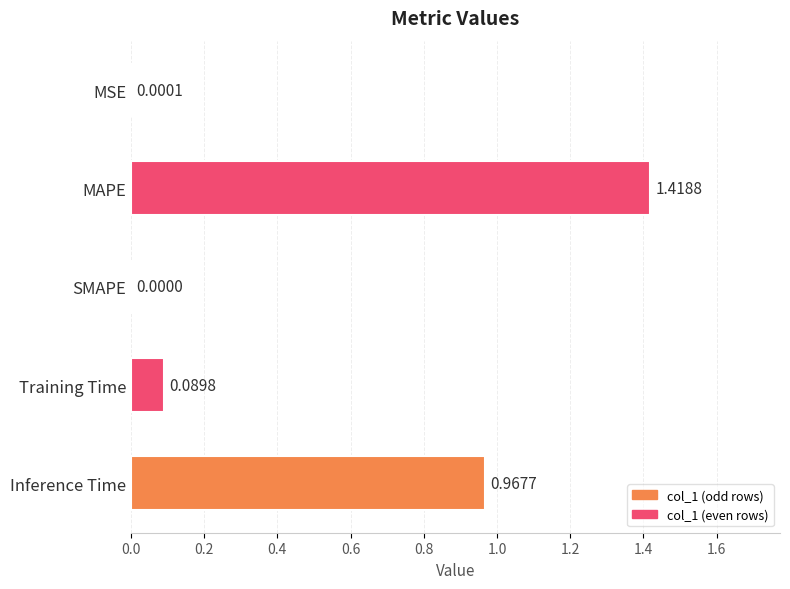

Which category has the highest value across all series?

MAPE